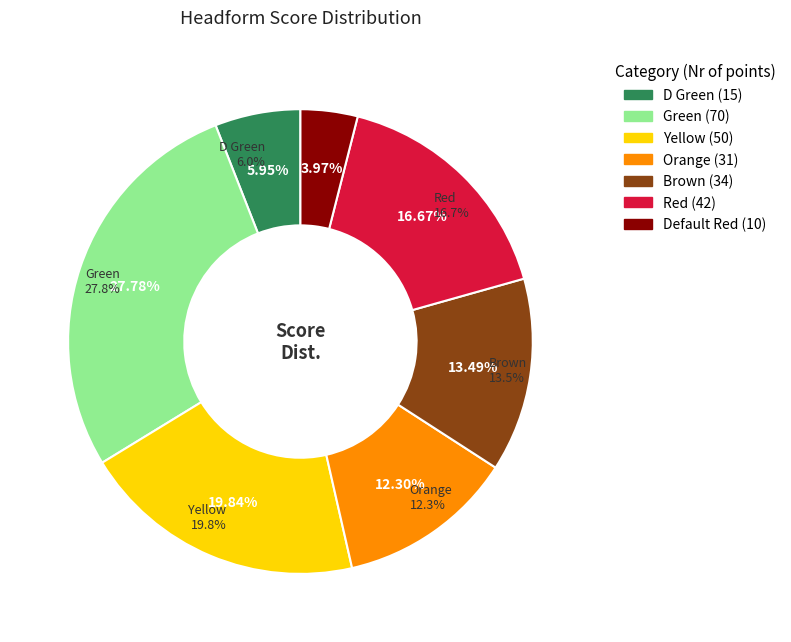

Which category has the biggest portion of the pie?

Green